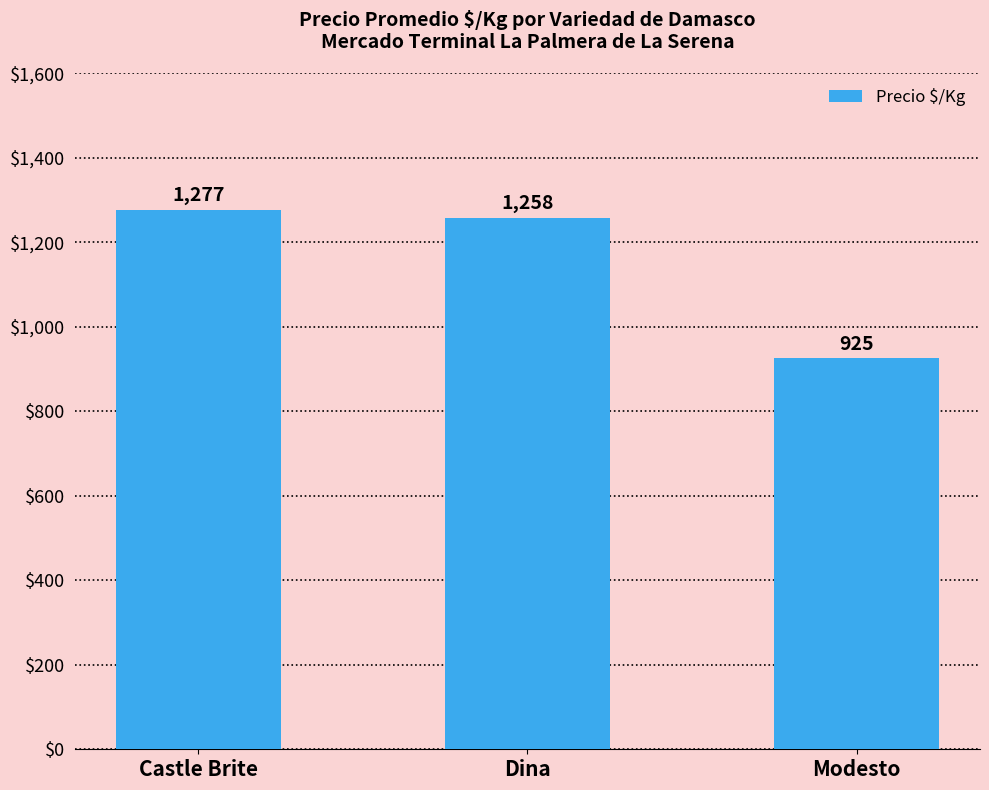

What is the sum of the values at Modesto and Dina?

2183